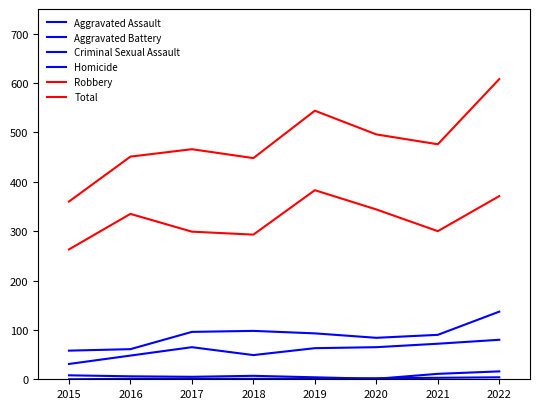

How many times do Homicide and Criminal Sexual Assault cross each other?

2